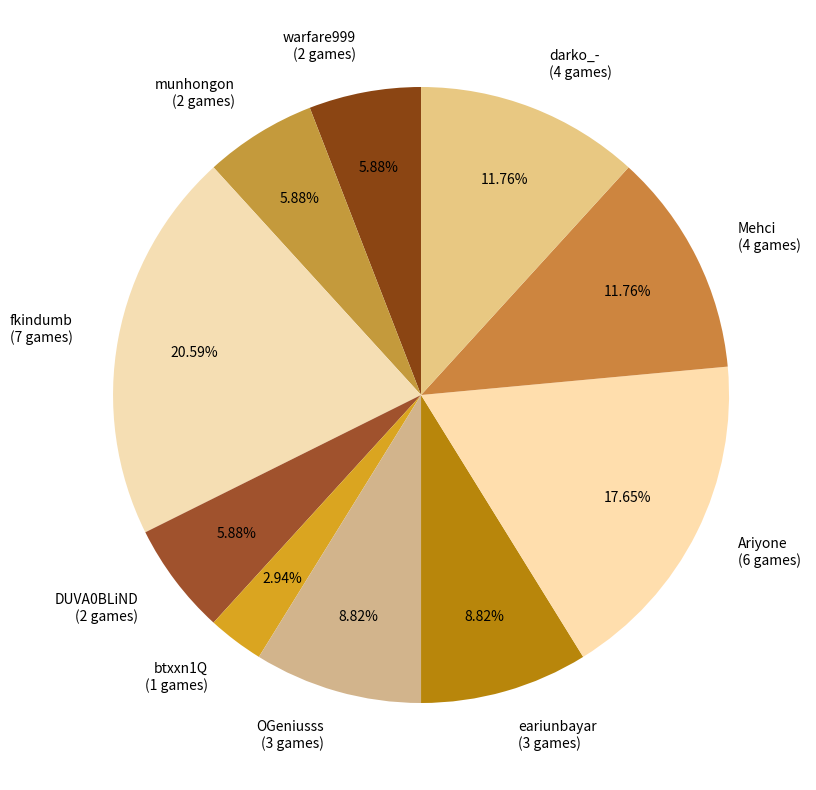

Which has a higher value, DUVA0BLiND or btxxn1Q?

DUVA0BLiND